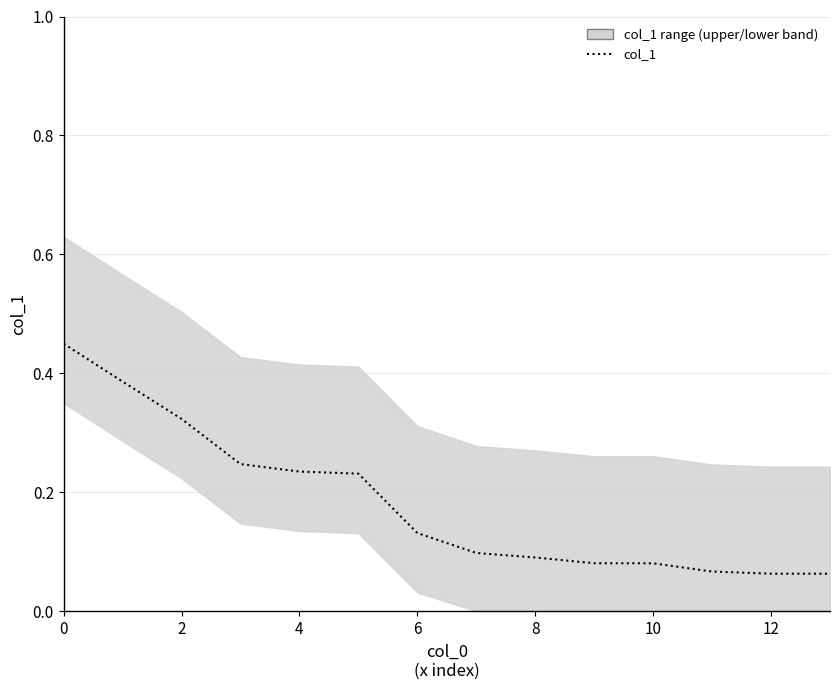

How many lines are shown in the chart?

1